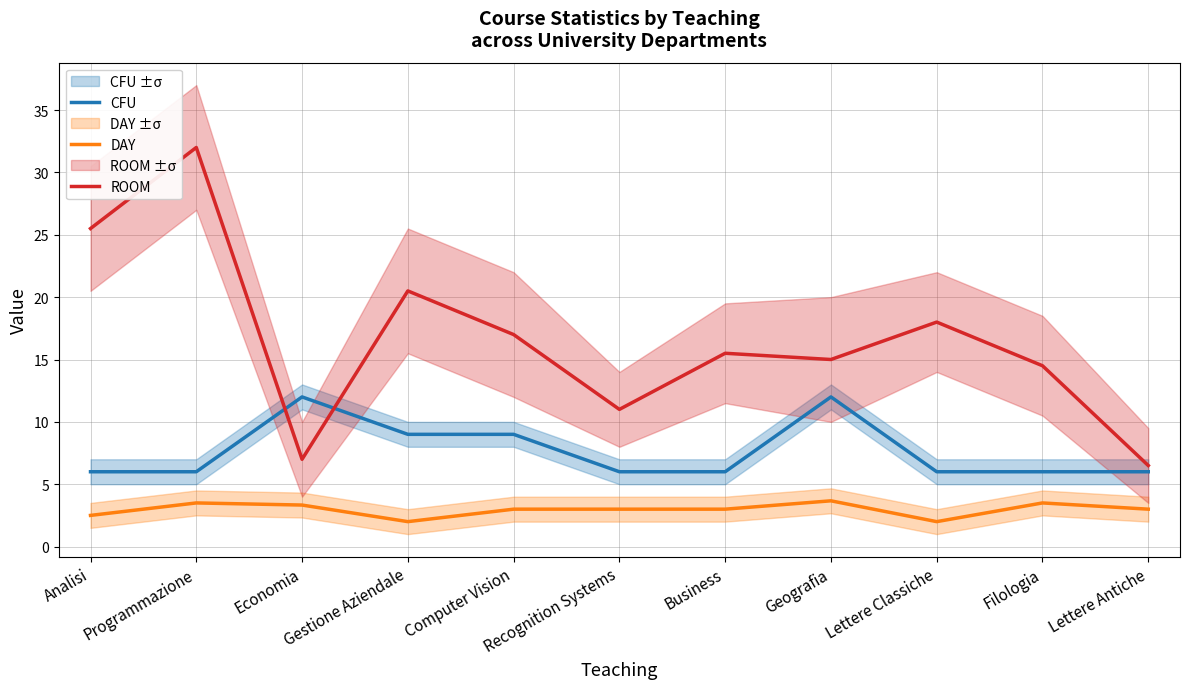

Read the ROOM value at Recognition Systems.

11.0